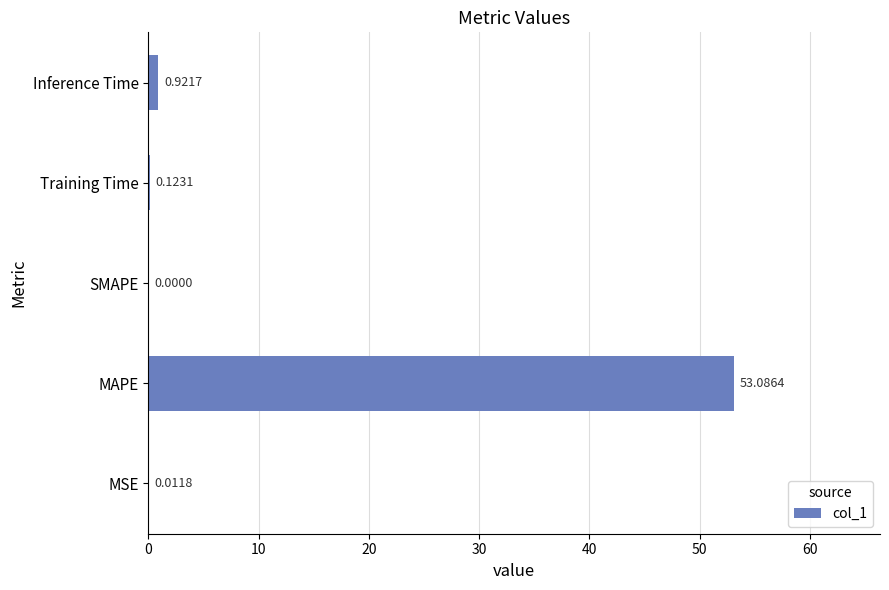

What is the change in value from MSE to Inference Time?

+0.9